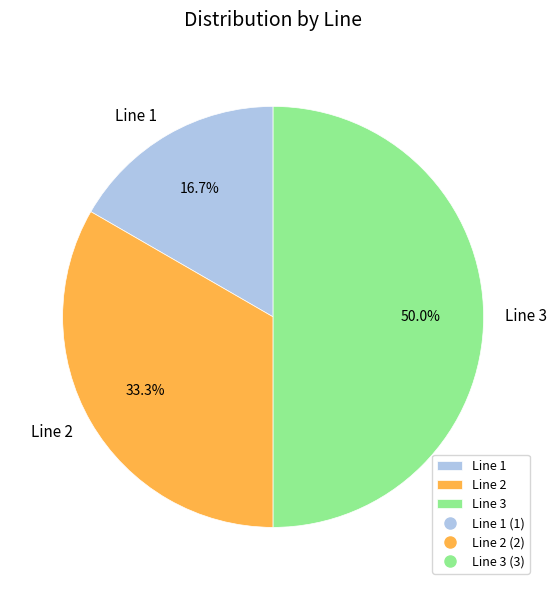

To the nearest percent, what is the difference between the Line 3 and Line 2 slice percentages?

17%